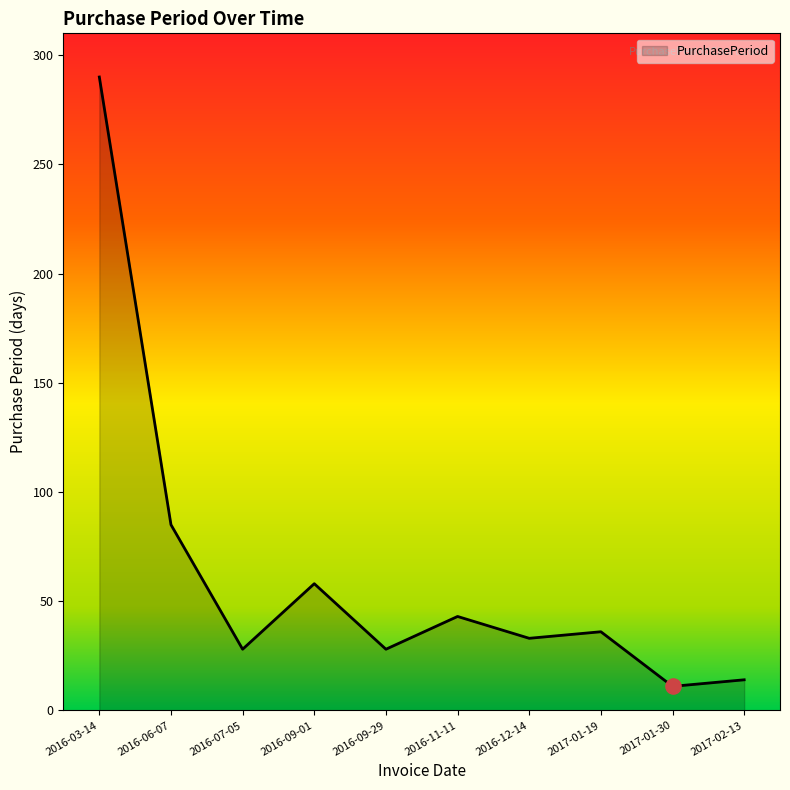

What is the ratio of the value at 2016-11-11 to the value at 2016-12-14?

1.3